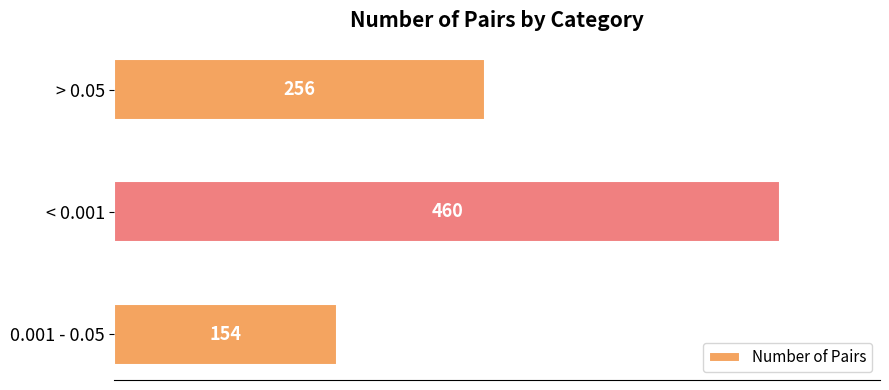

Which has a higher value, < 0.001 or 0.001 - 0.05?

< 0.001